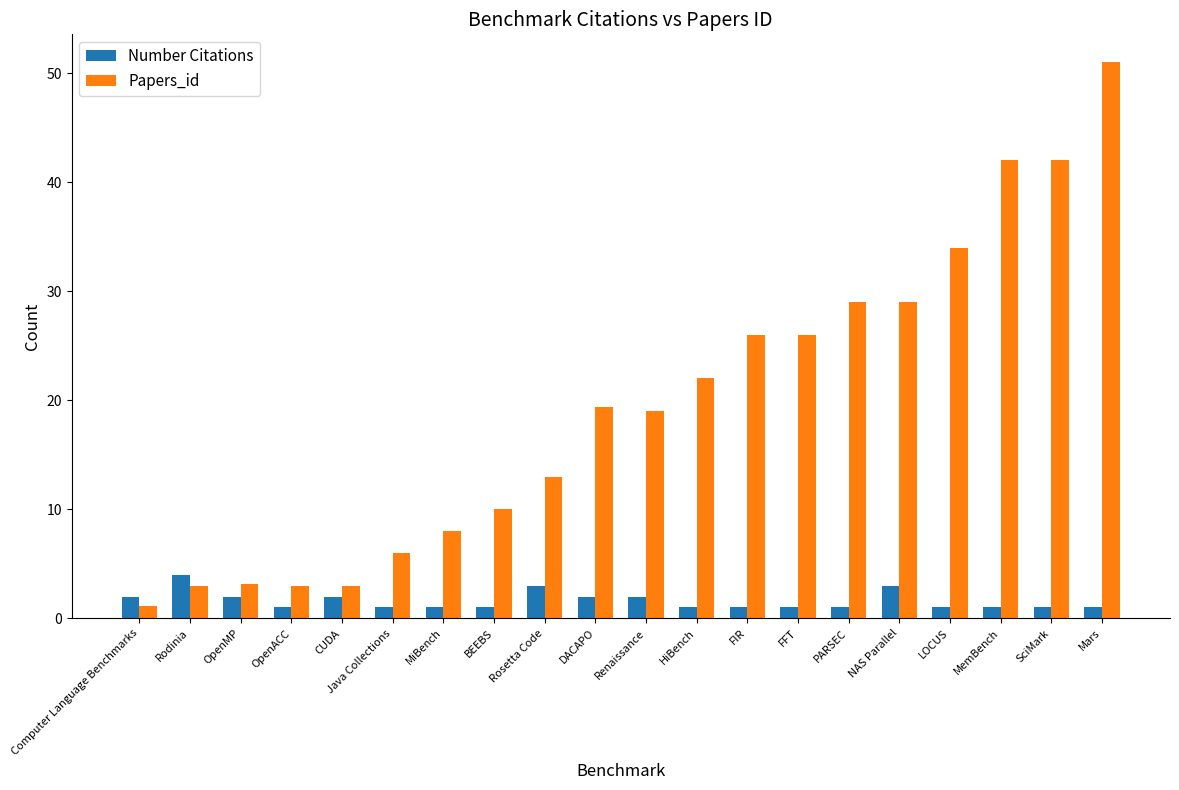

Is it true that Number Citations equals 1.0 at MemBench?

True